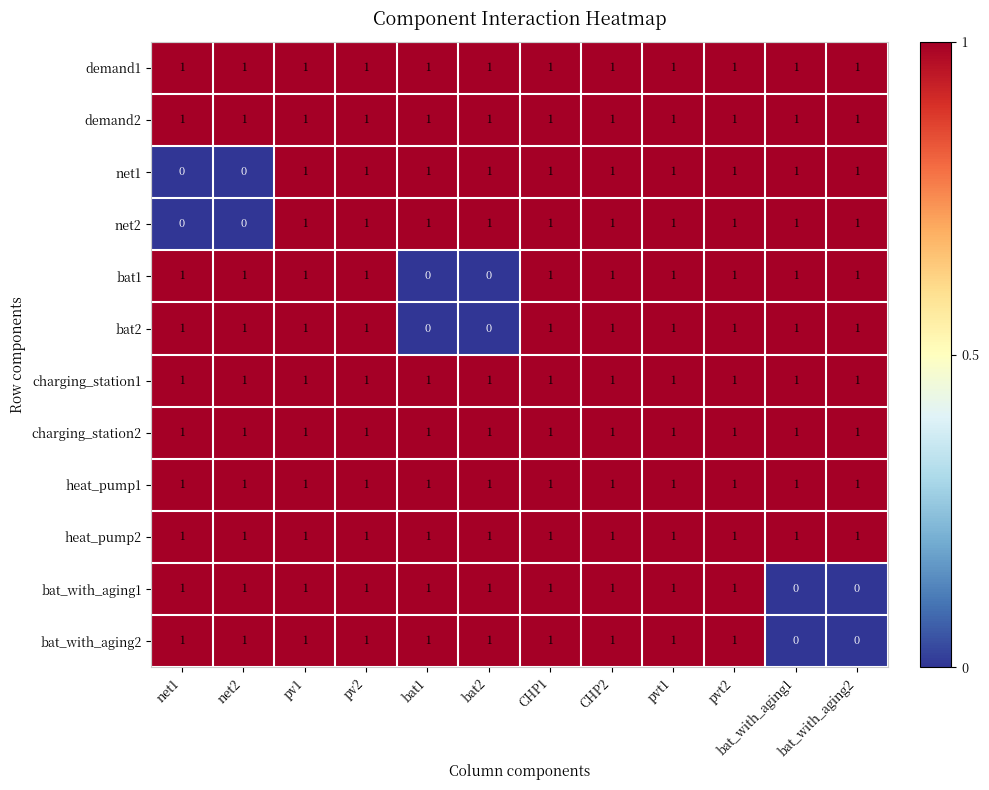

How many net2 values are between 1 and 2?

10